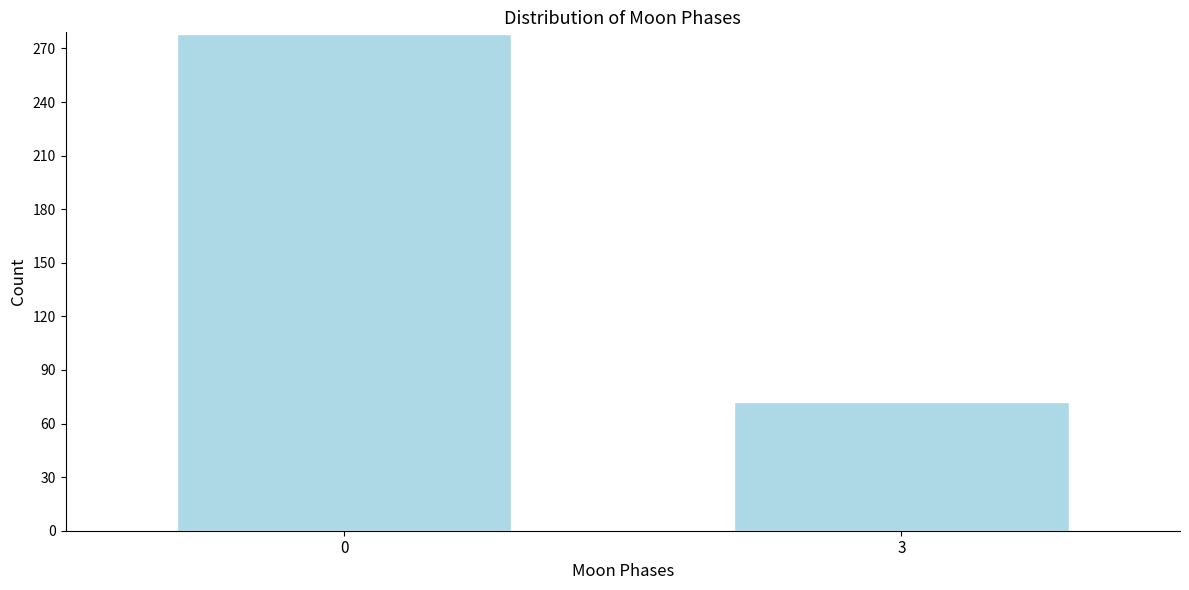

Reading right to left, transcribe all the data shown in this chart.

3=72	0=278